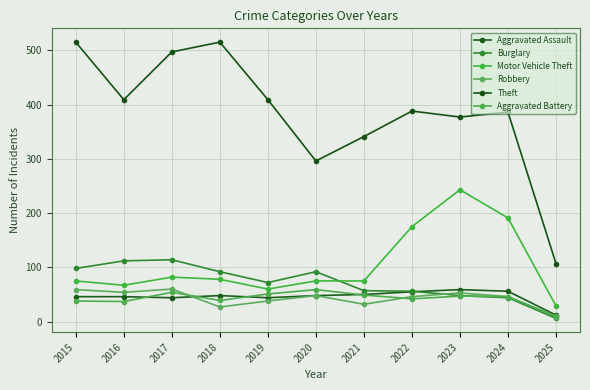

How many categories are shown in the chart?

11